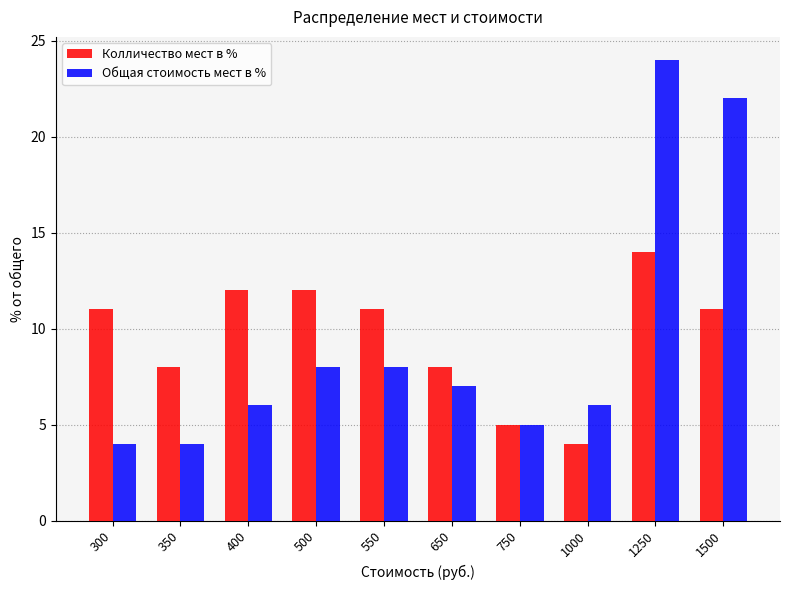

Which series has the widest spread of values?

Общая стоимость мест в %